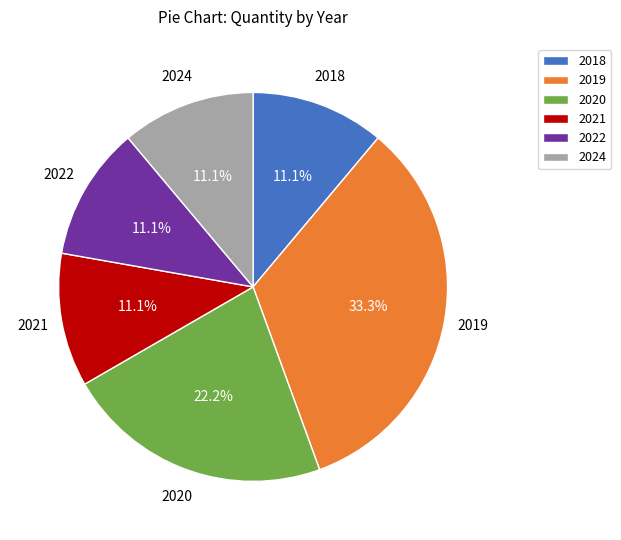

What is the ratio of the value at 2019 to the value at 2024?

3.0